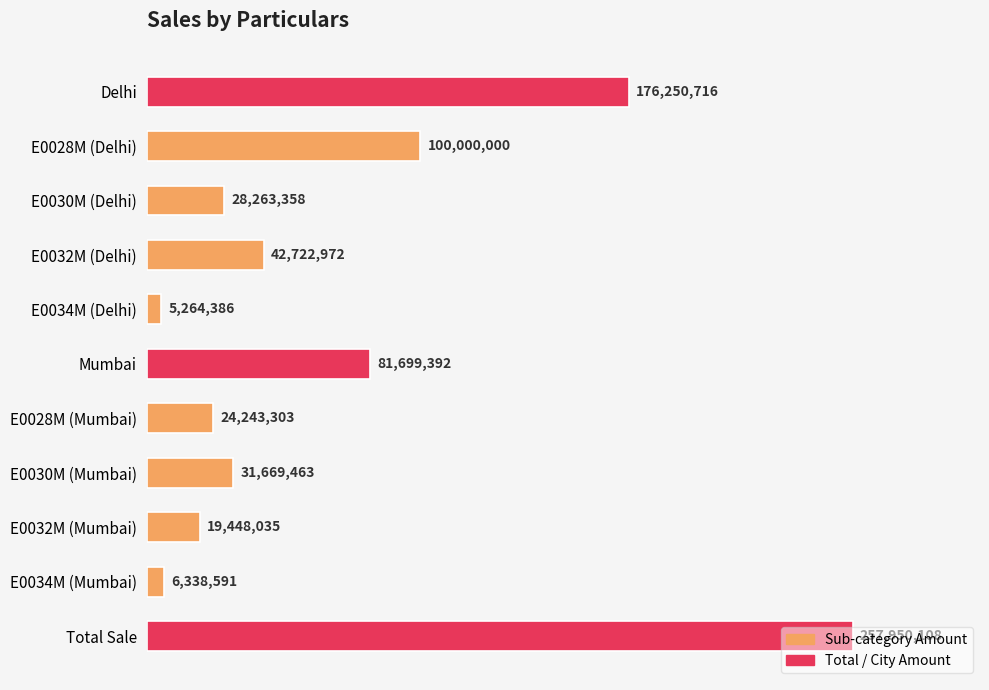

Are the bars horizontal?

Yes